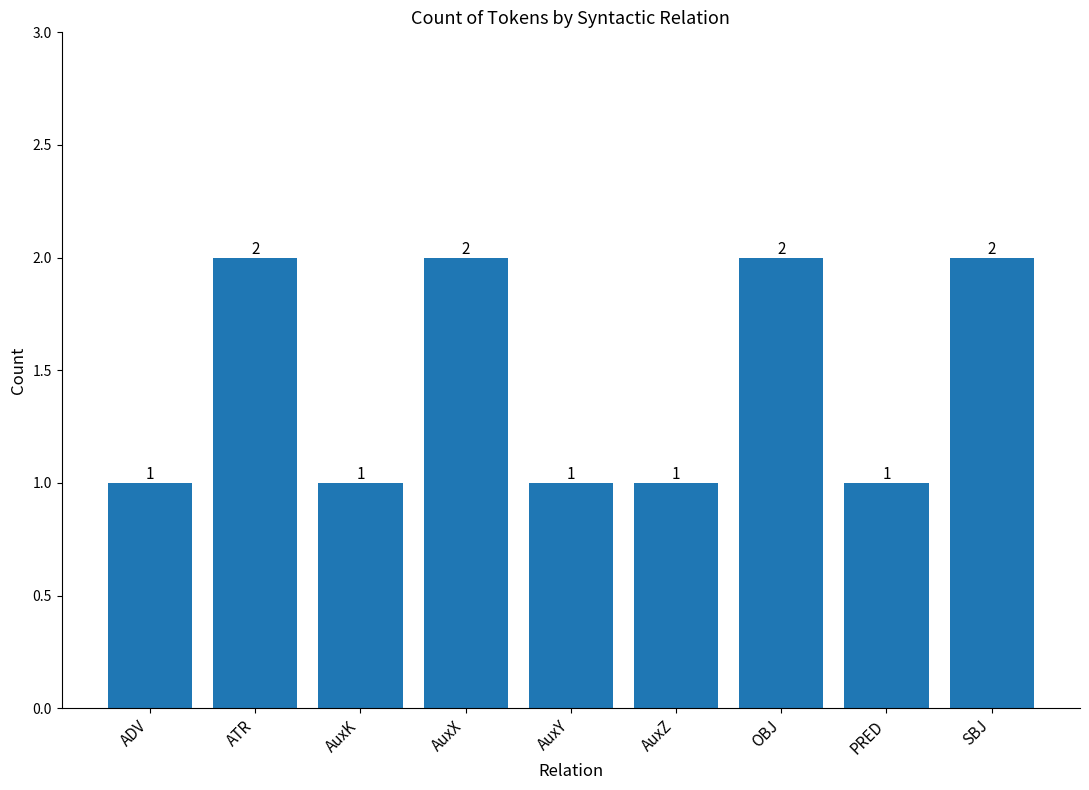

What is the change in value from PRED to SBJ?

+1